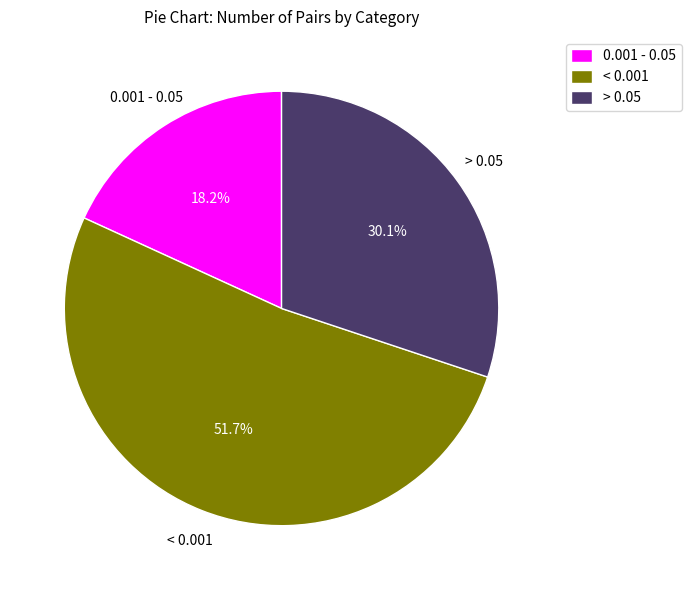

The > 0.05 slice represents 41% of the pie. True or false?

False